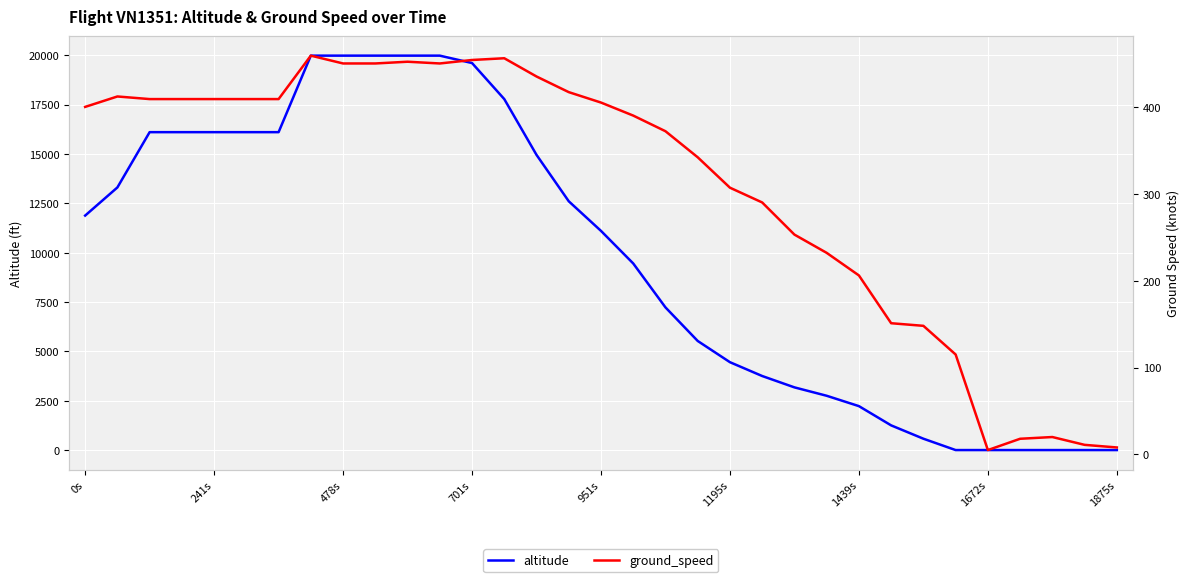

At 17, list the series in order from smallest to largest.

ground_speed, altitude